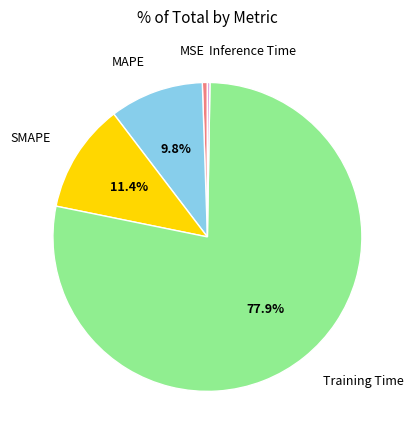

What portion of the pie excludes MAPE?

90.2%